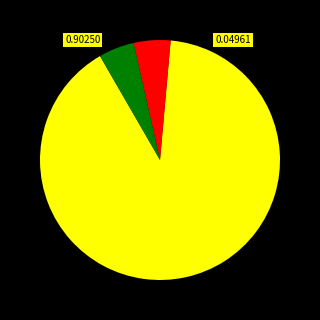

Is there any slice that represents more than half of the pie?

Yes